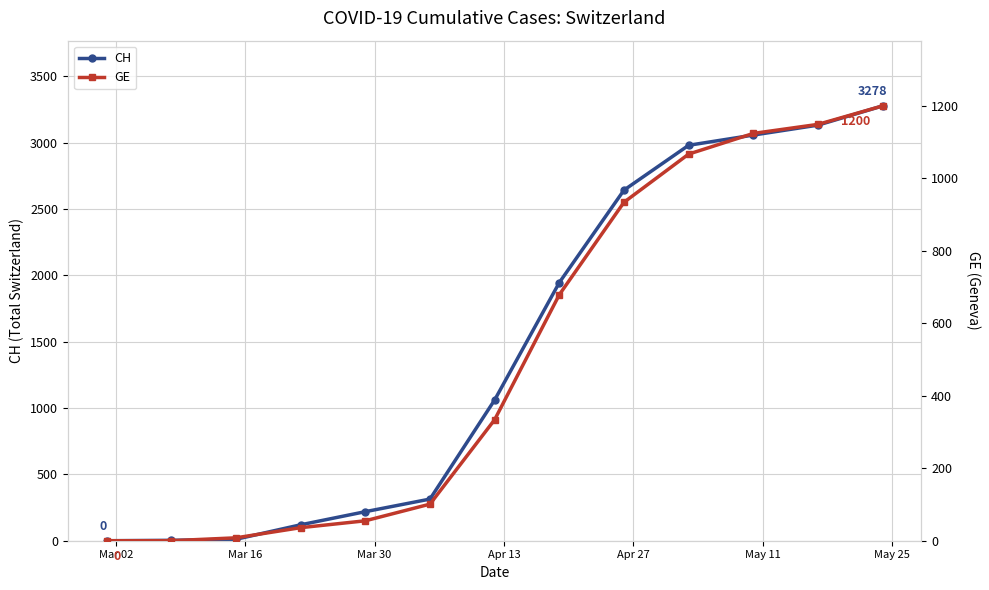

What are all the series names shown in the legend?

CH, GE